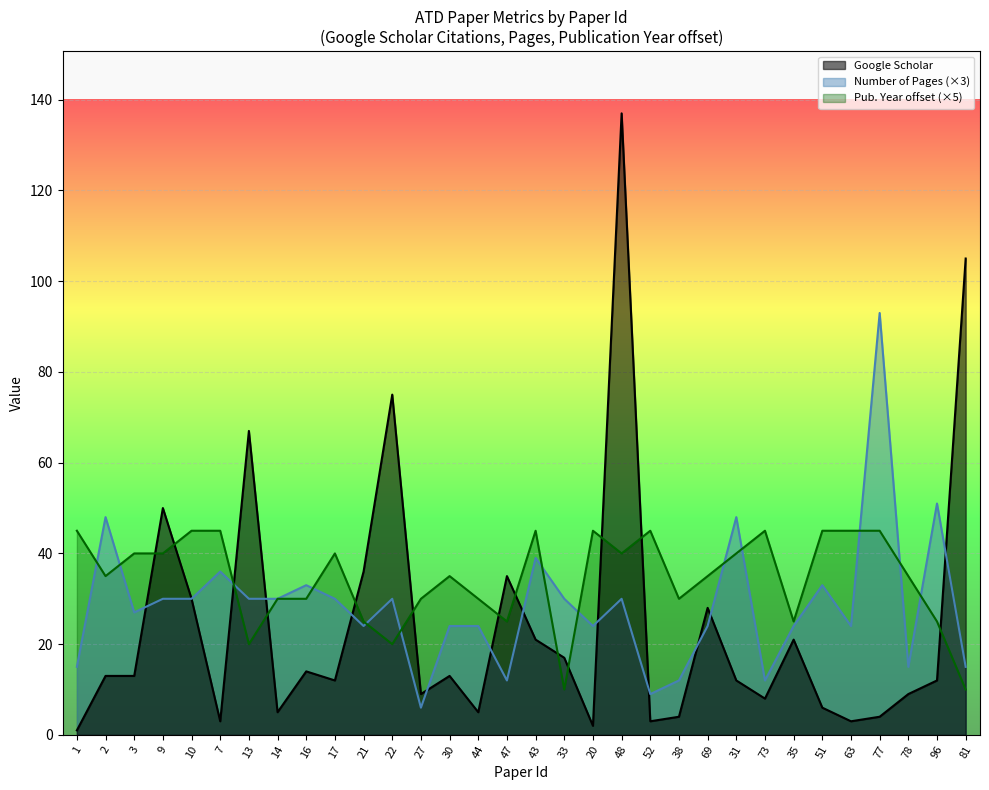

What is the difference between the Google Scholar values at 44 and 51?

1